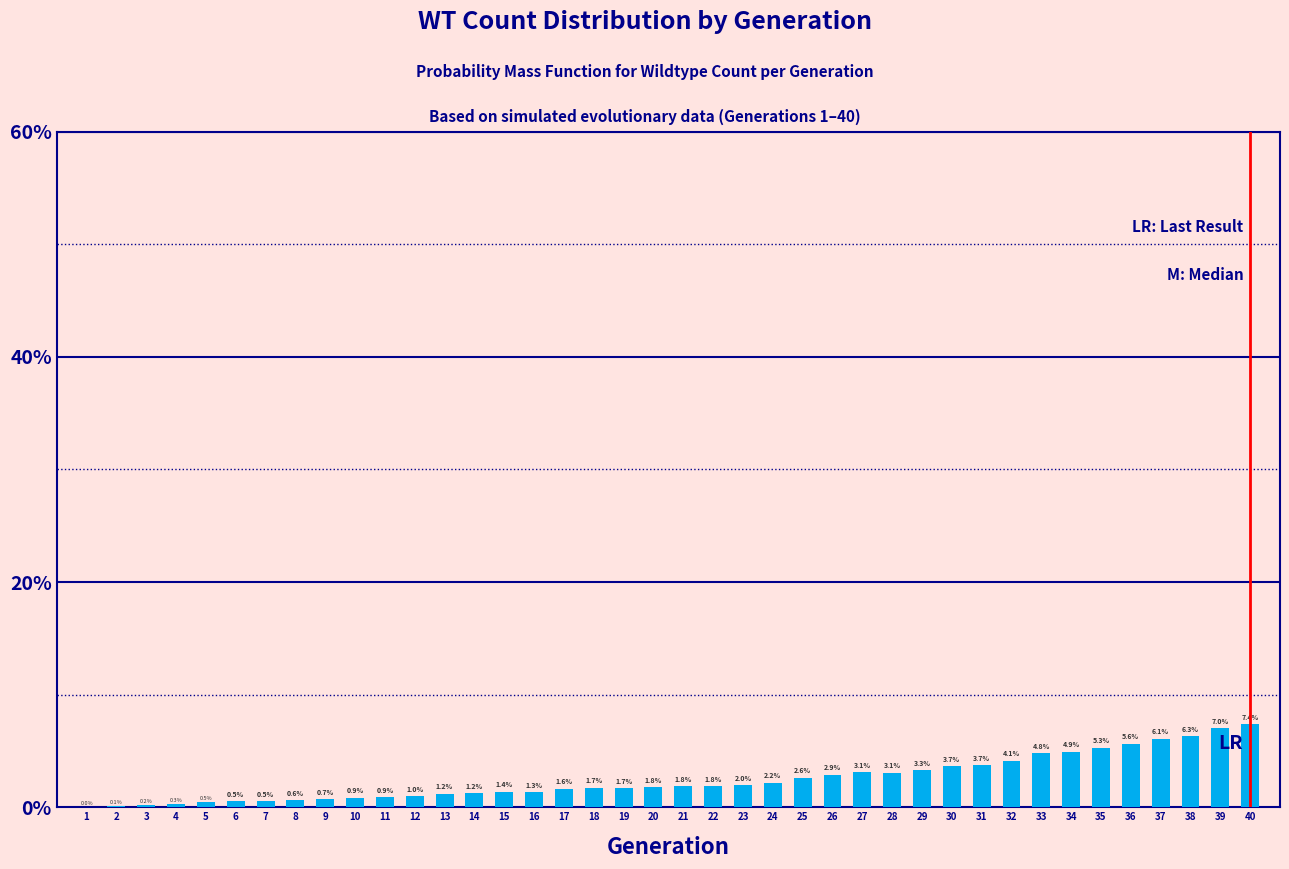

Reading left to right, transcribe all the data shown in this chart.

1=0.0	2=0.1	3=0.2	4=0.3	5=0.5	6=0.5	7=0.5	8=0.6	9=0.7	10=0.9	11=0.9	12=1.0	13=1.2	14=1.2	15=1.4	16=1.3	17=1.6	18=1.7	19=1.7	20=1.8	21=1.8	22=1.8	23=2.0	24=2.2	25=2.6	26=2.9	27=3.1	28=3.1	29=3.3	30=3.7	31=3.7	32=4.1	33=4.8	34=4.9	35=5.3	36=5.6	37=6.1	38=6.3	39=7.0	40=7.4